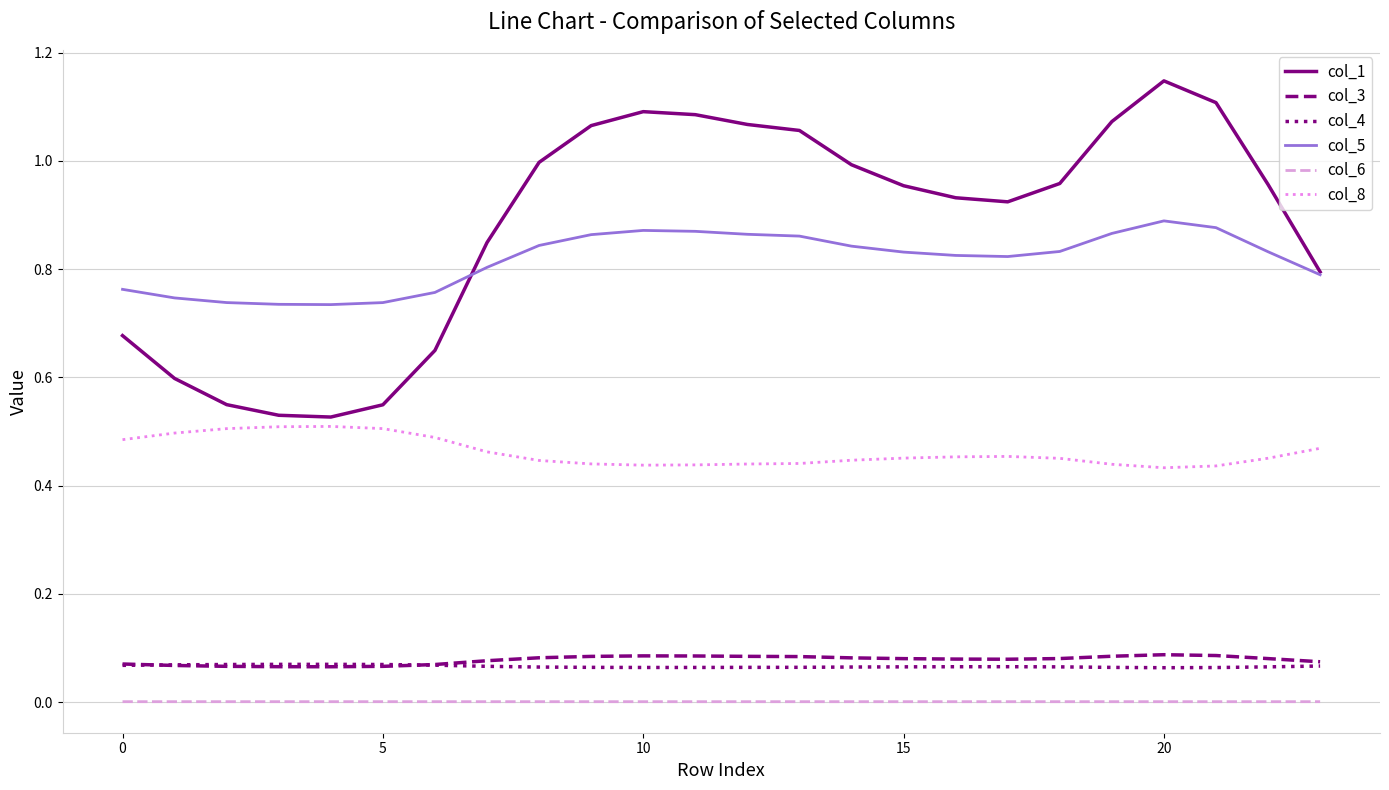

How many categories are shown in the chart?

24